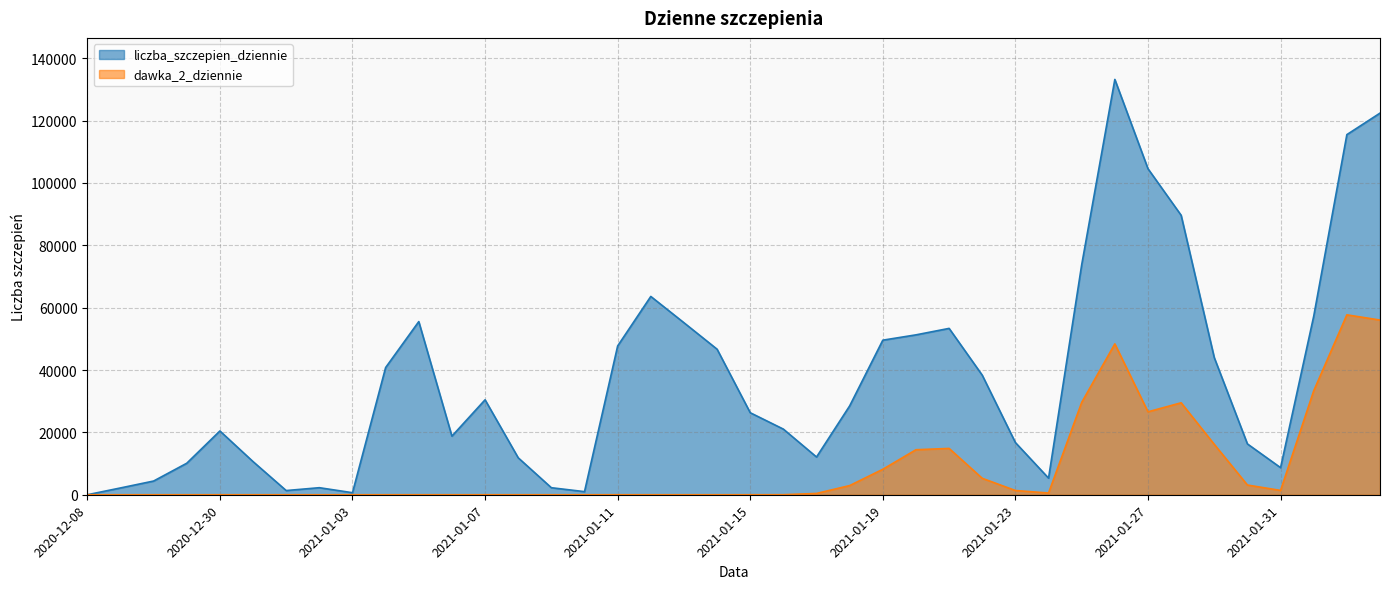

What is the label of the 38th point from the right?

2020-12-28